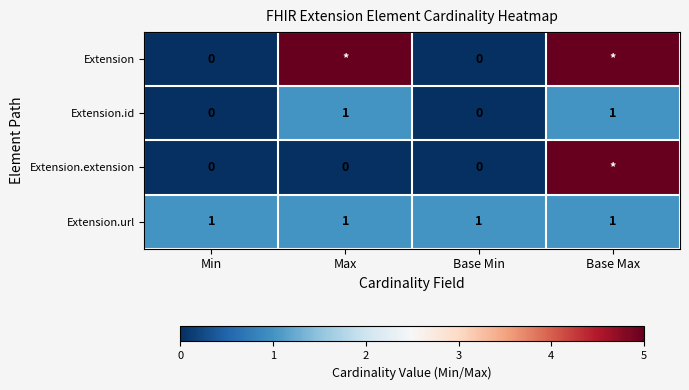

Is it true that Extension.id equals -1 at Base Min?

False